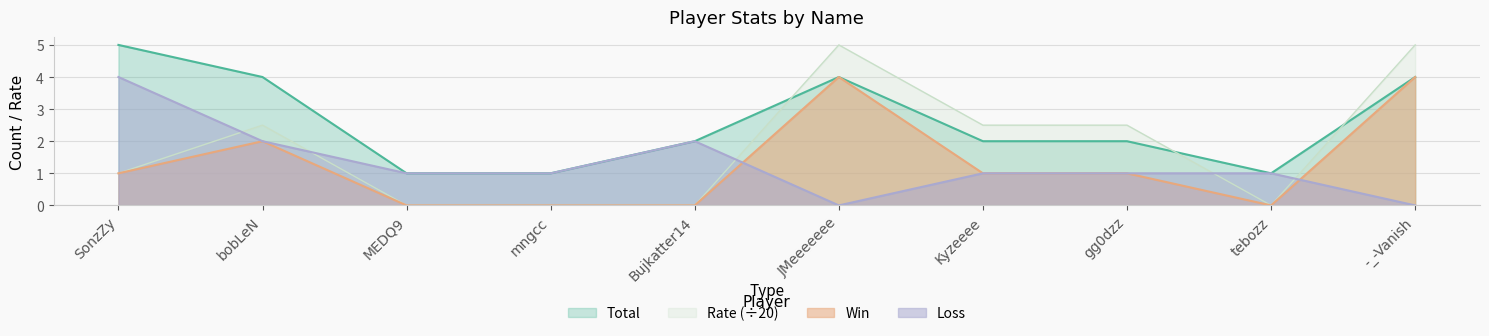

What is the total value across all series at Bujkatter14?

4.0